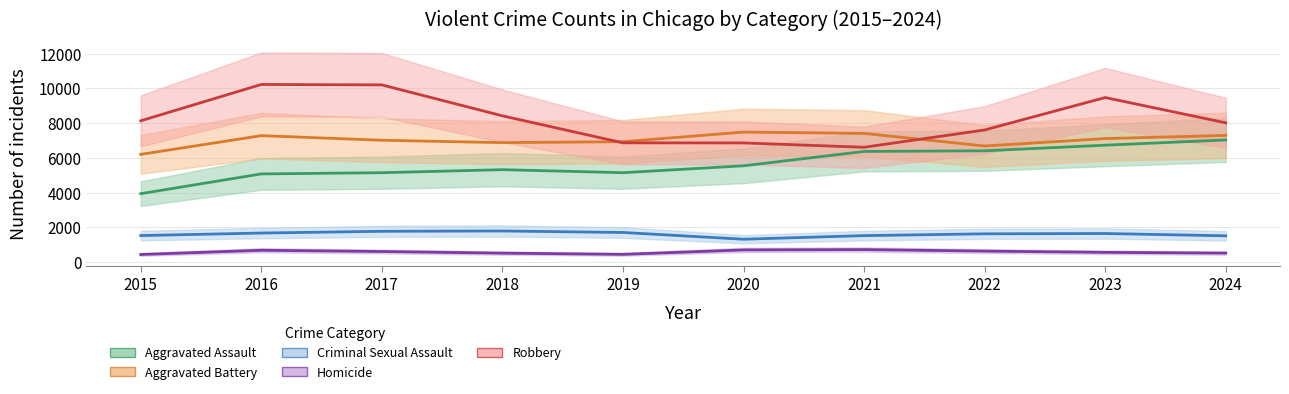

True or false: Homicide and Robbery intersect in this chart.

False